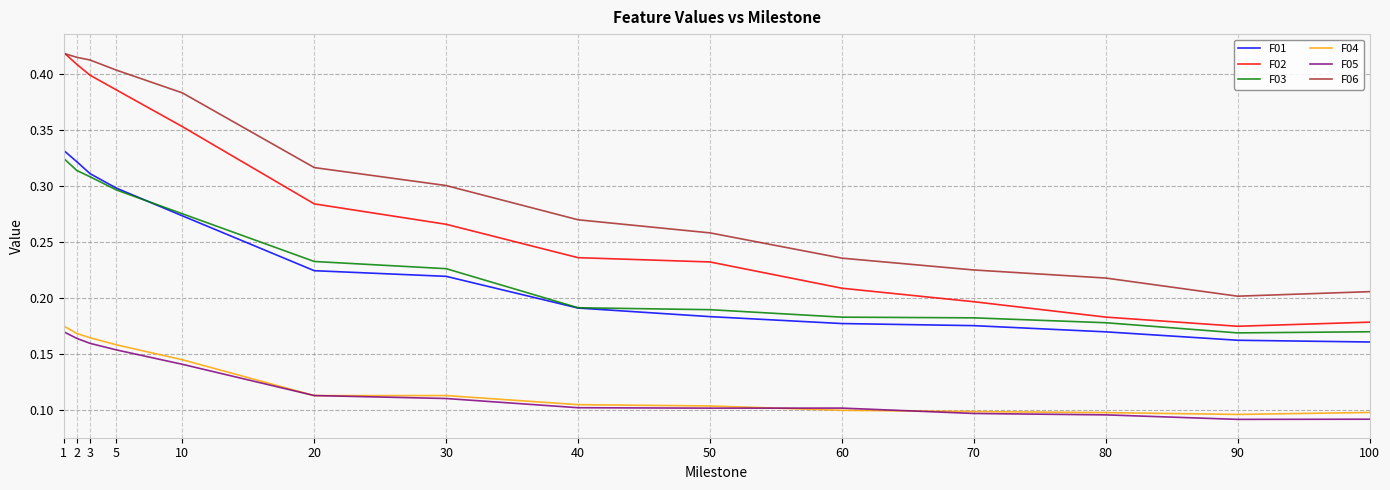

Is the value of F03 at 70 greater than the value of F05 at 90?

Yes